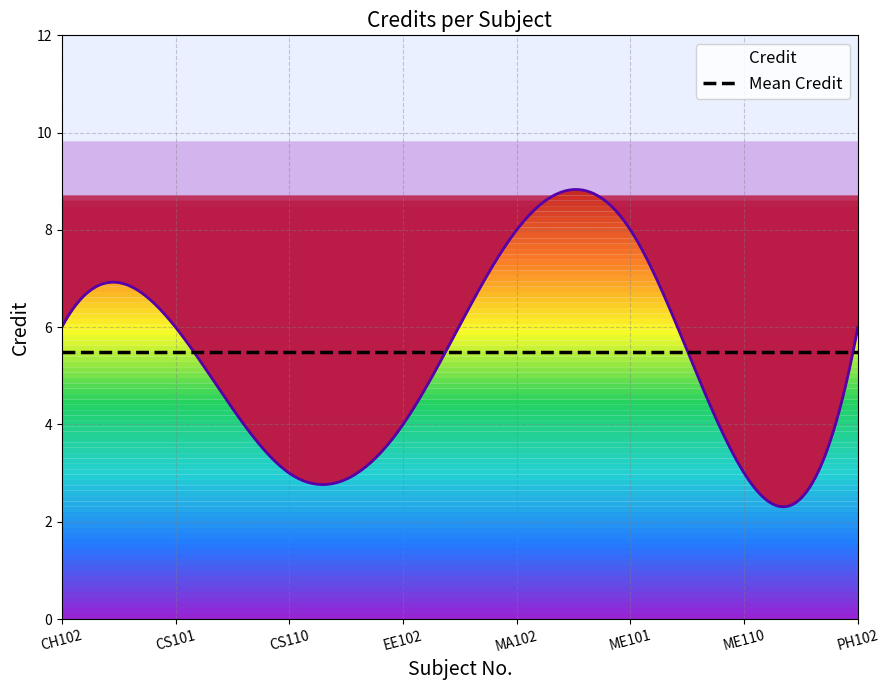

The chart shows a value of 4 at EE102. True or false?

True